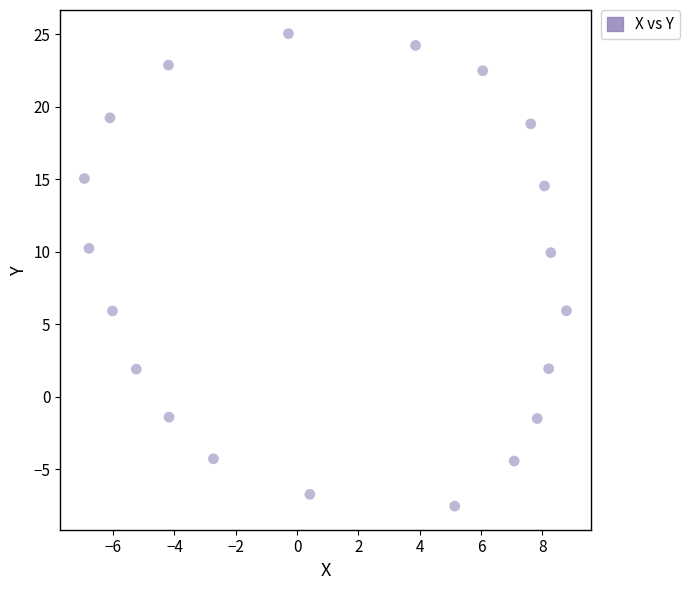

What is the range of Y values (max minus min)?

32.6